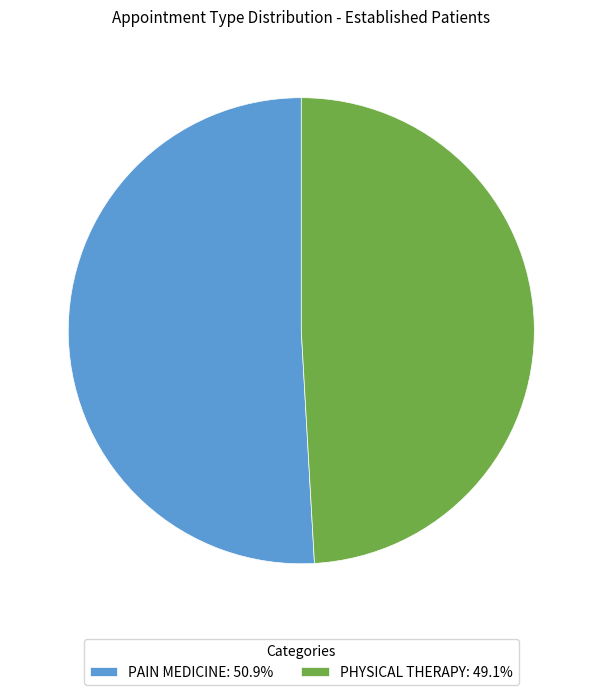

Which slice is the smallest?

PHYSICAL THERAPY